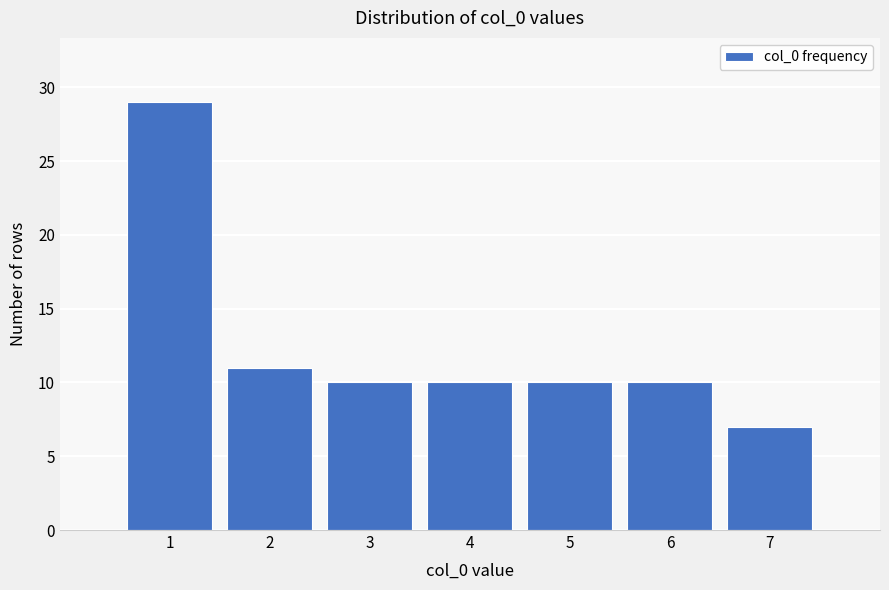

Over which range of the x-axis is the bar tallest?

0.5 to 1.5